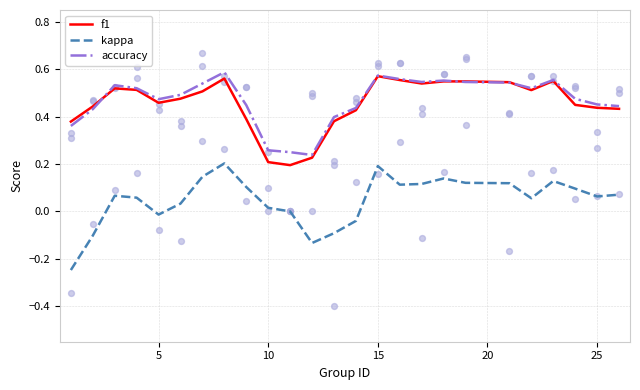

True or false: f1 and kappa cross at least once.

False